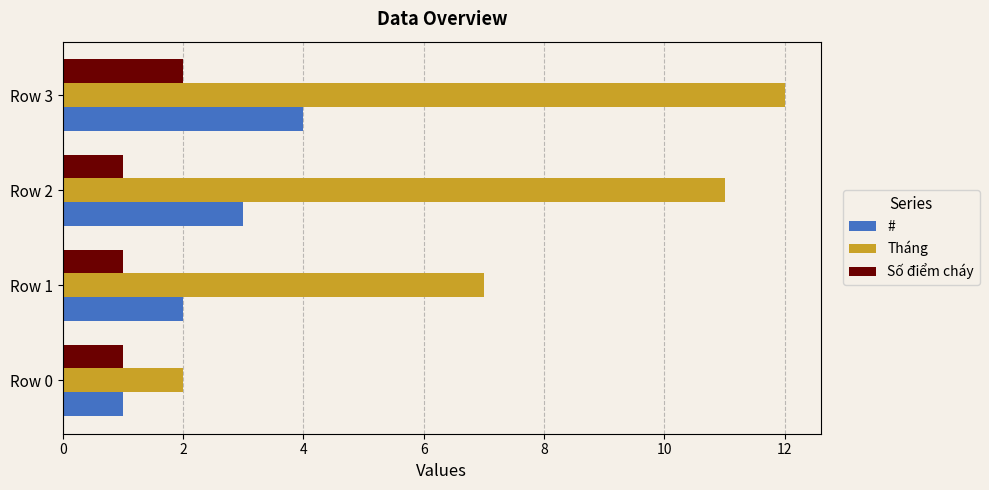

What is the highest value of the # series?

4